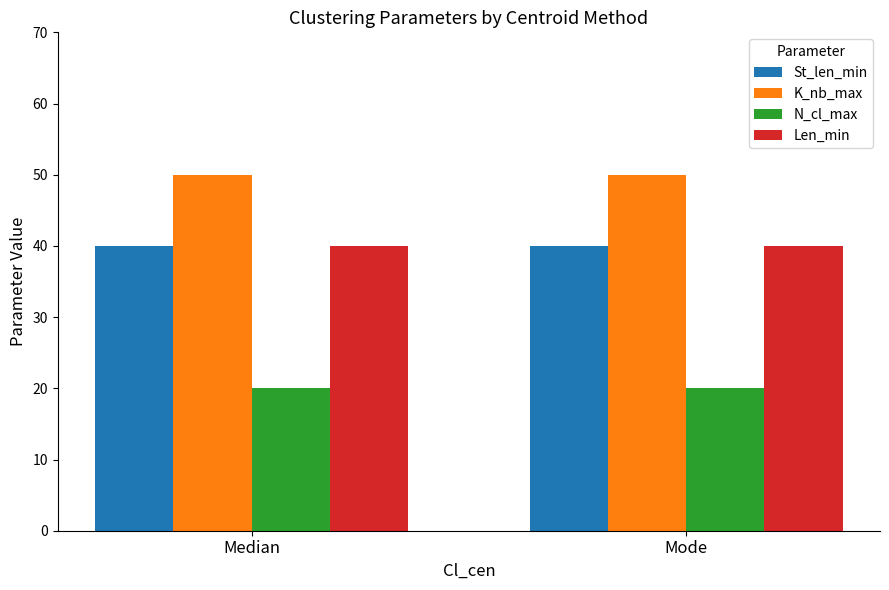

What is the spread (max minus min) of values at Median?

30